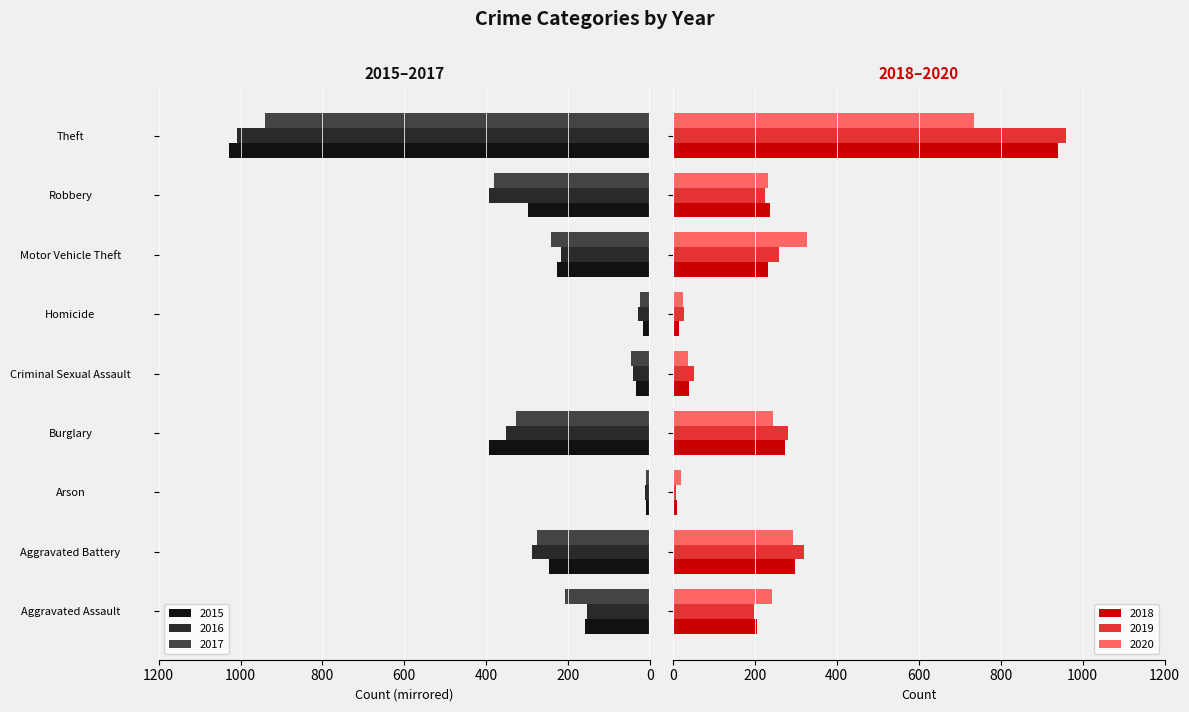

What is the highest value of the 2018 series?

941